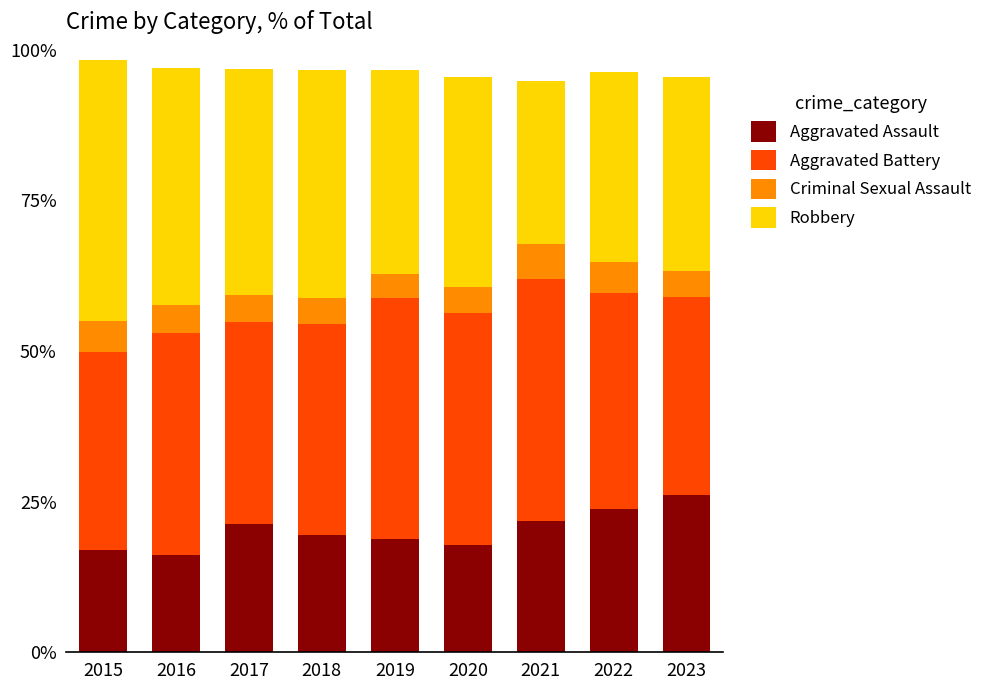

Which category has the highest value in the Aggravated Assault series?

2023